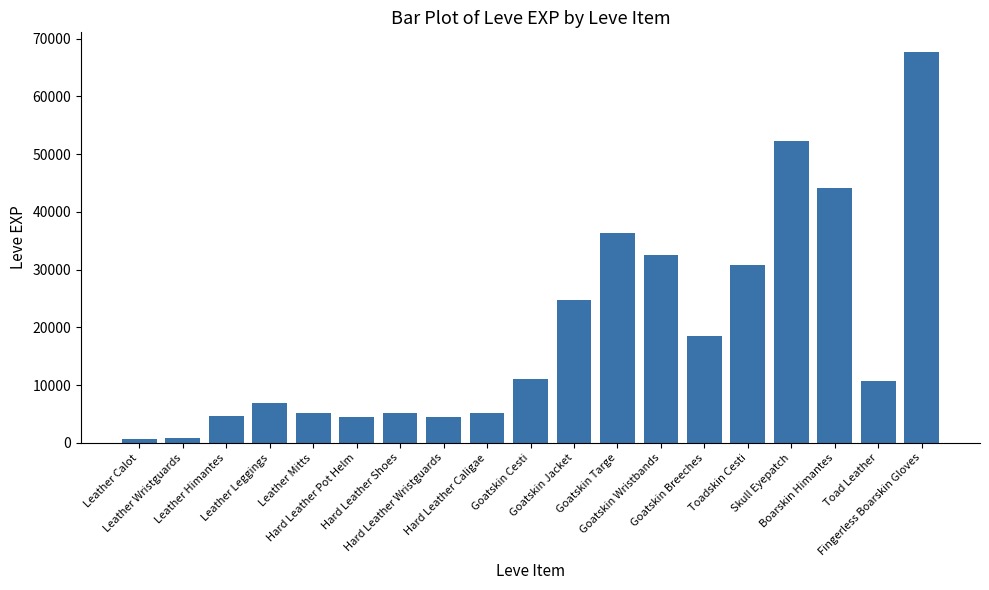

What is the greatest value displayed?

67730